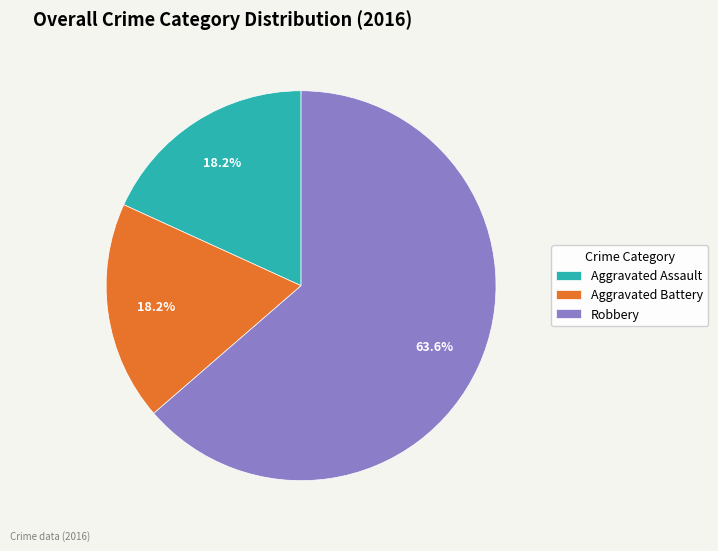

Which category has the biggest portion of the pie?

Robbery